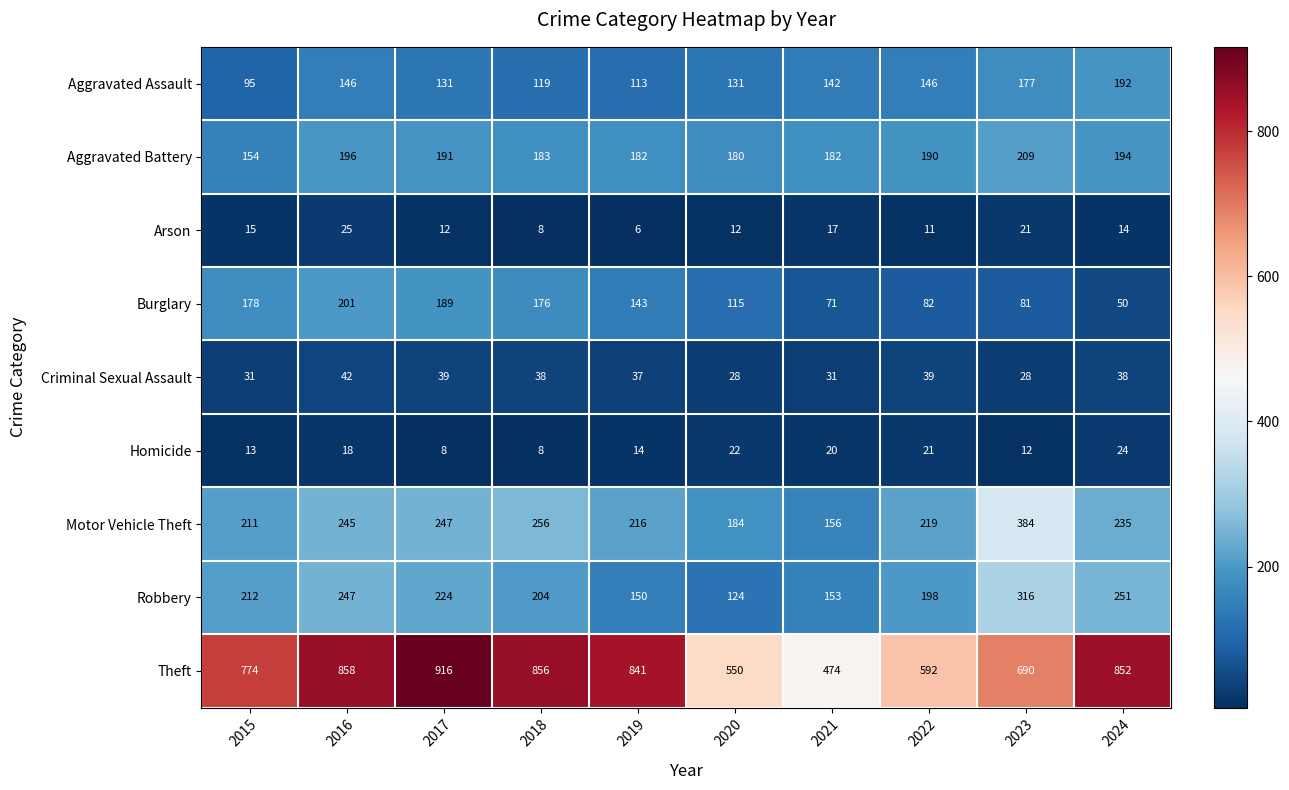

What is the difference between the Homicide values at 2020 and 2023?

10